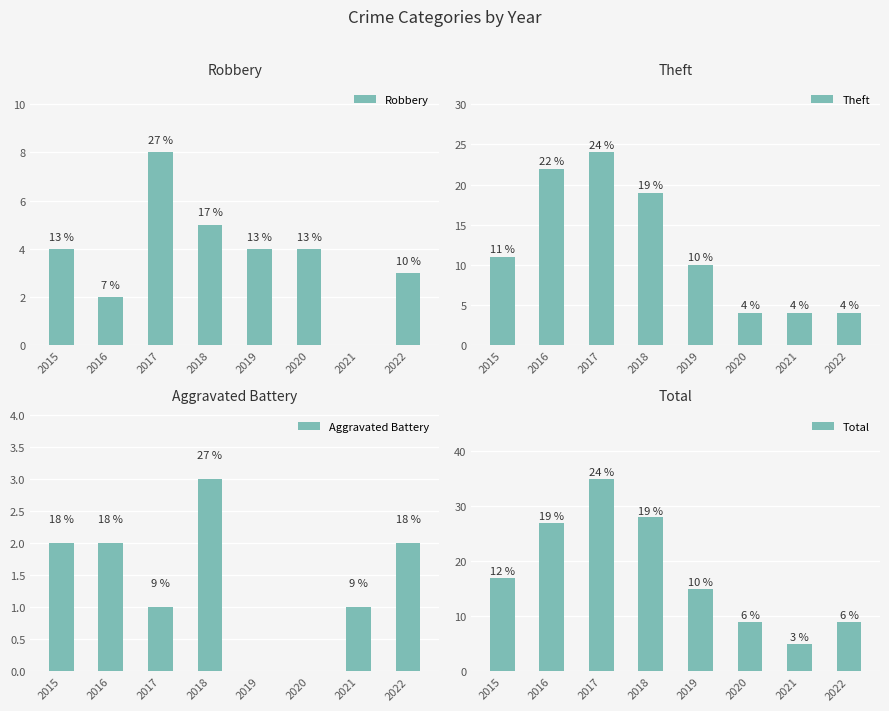

The value of Theft at 2019 is 15. True or false?

False